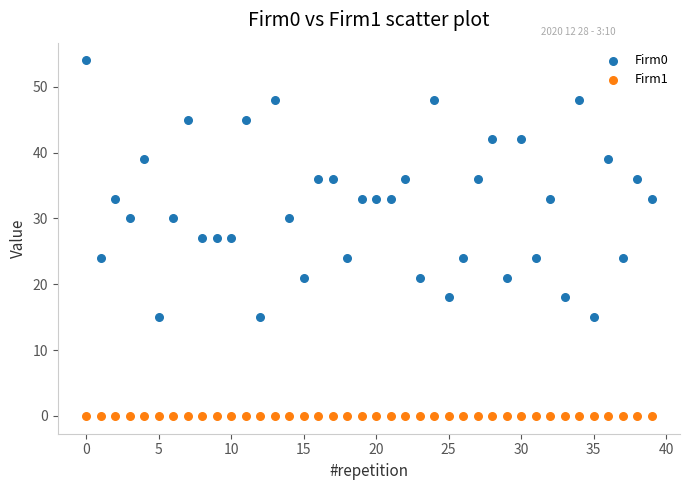

Which series contains the highest Y value?

Firm0